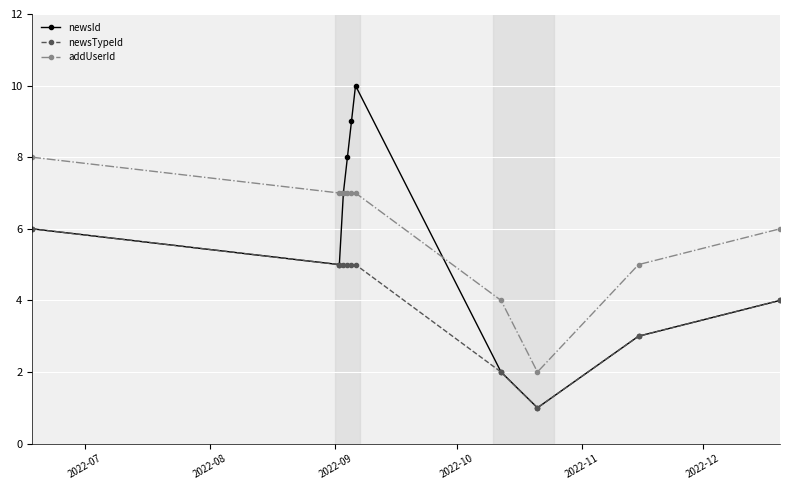

What is the average value of the newsTypeId series?

4